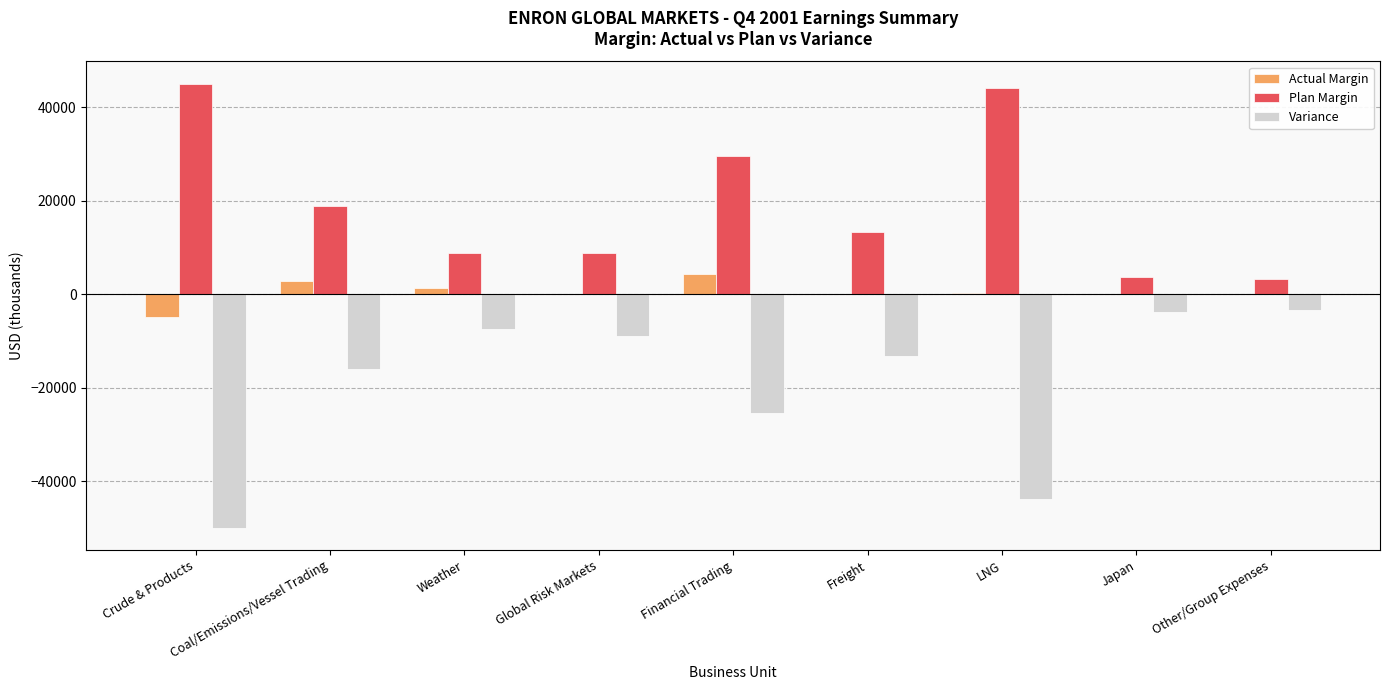

Which series has the largest total across all categories?

Plan Margin